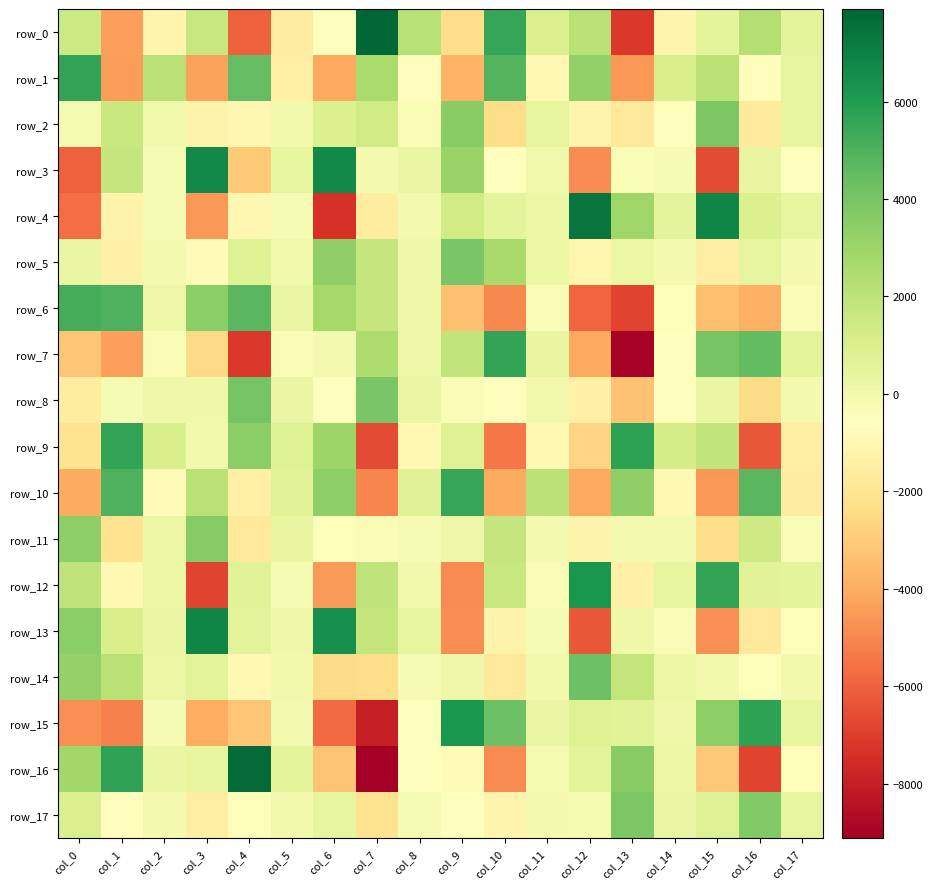

At col_13, list the series in order from largest to smallest.

row_9, row_17, row_16, row_10, row_4, row_14, row_15, row_5, row_13, row_11, row_3, row_12, row_2, row_8, row_1, row_6, row_0, row_7